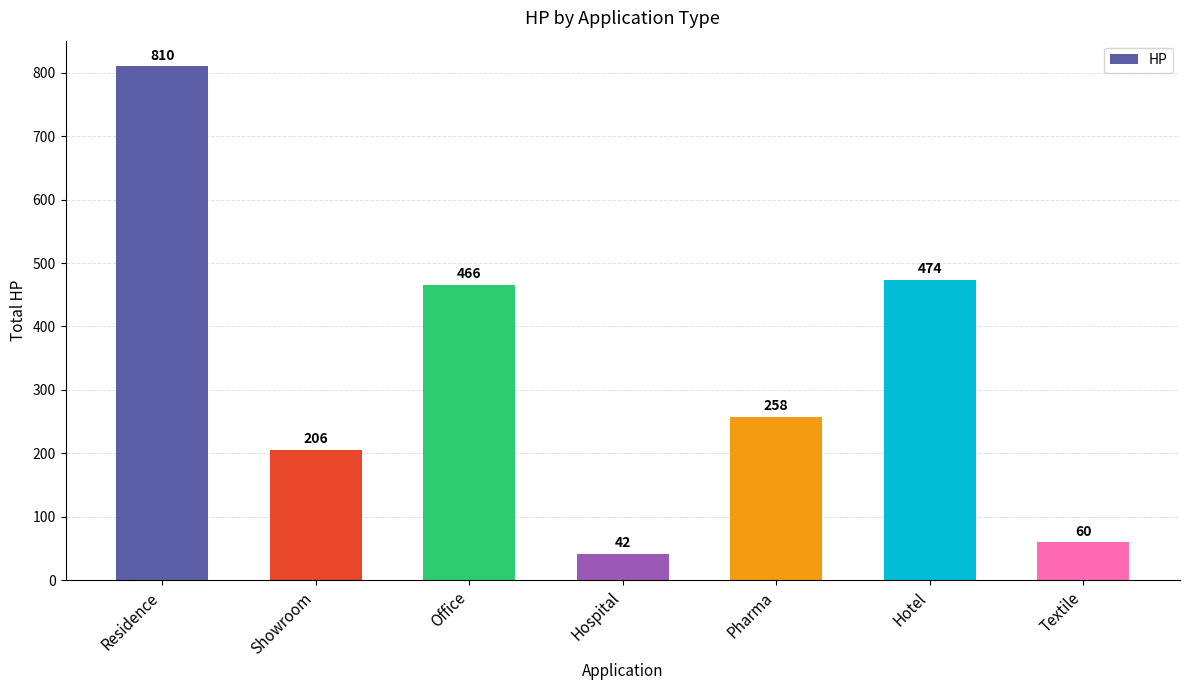

Reading left to right, list all the values displayed in this chart.

Residence=810	Showroom=206	Office=466	Hospital=42	Pharma=258	Hotel=474	Textile=60